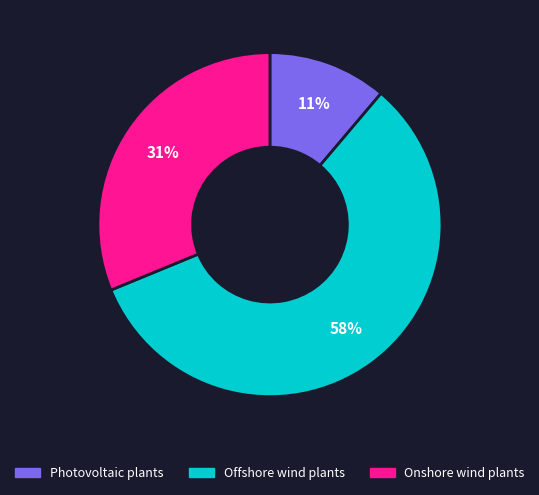

To the nearest percent, what portion does Offshore wind plants represent?

58%